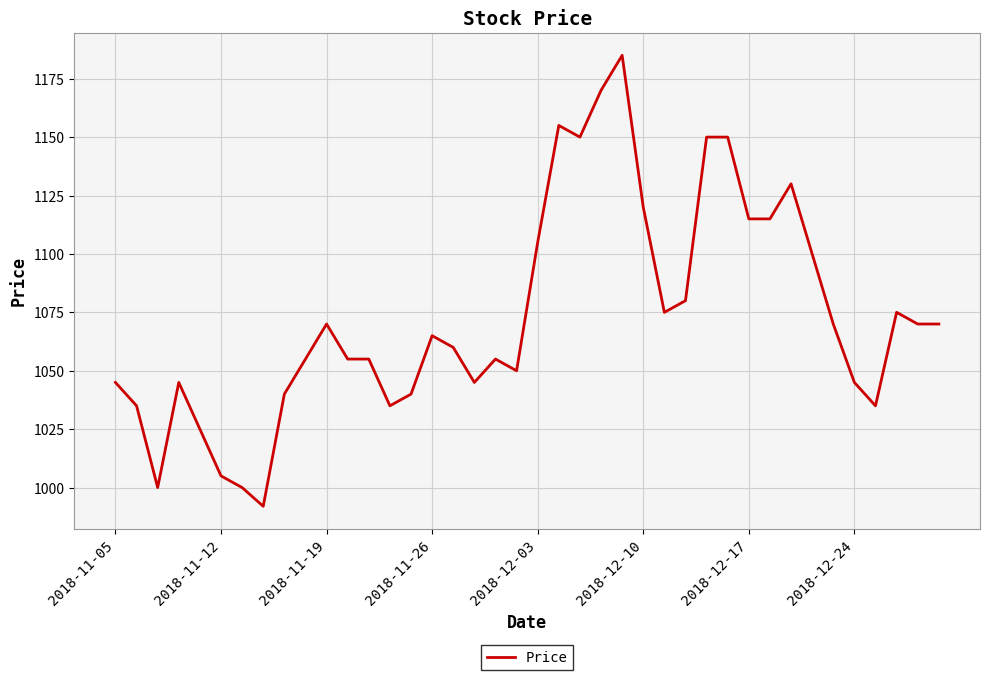

What is the greatest value displayed?

1185